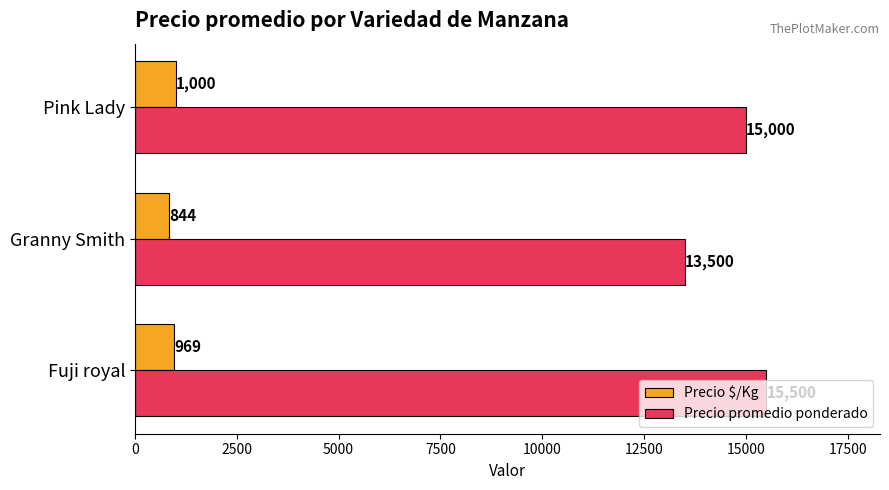

What is the maximum value for Precio promedio ponderado?

15500